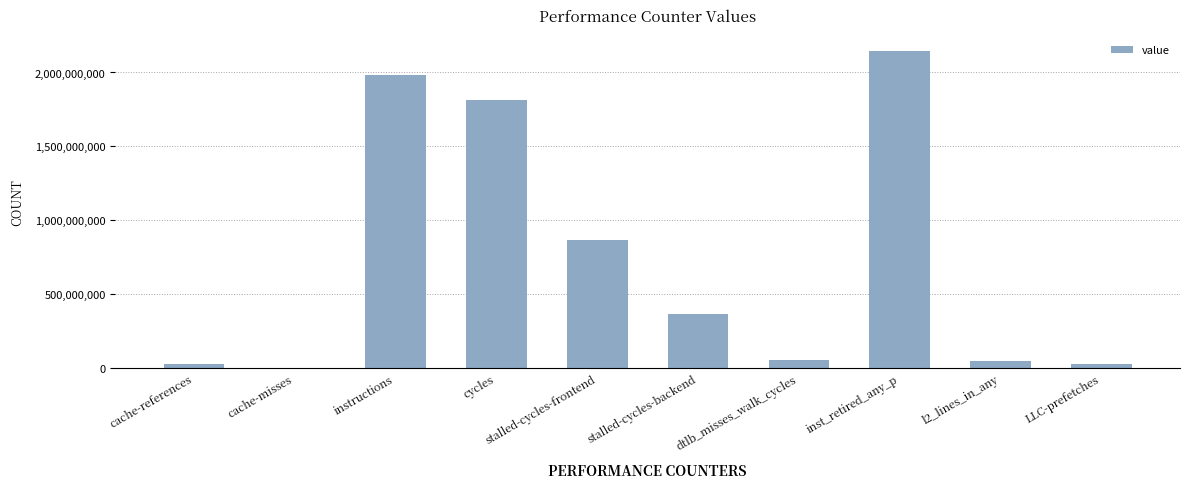

The value at stalled-cycles-backend is 111189608. True or false?

False